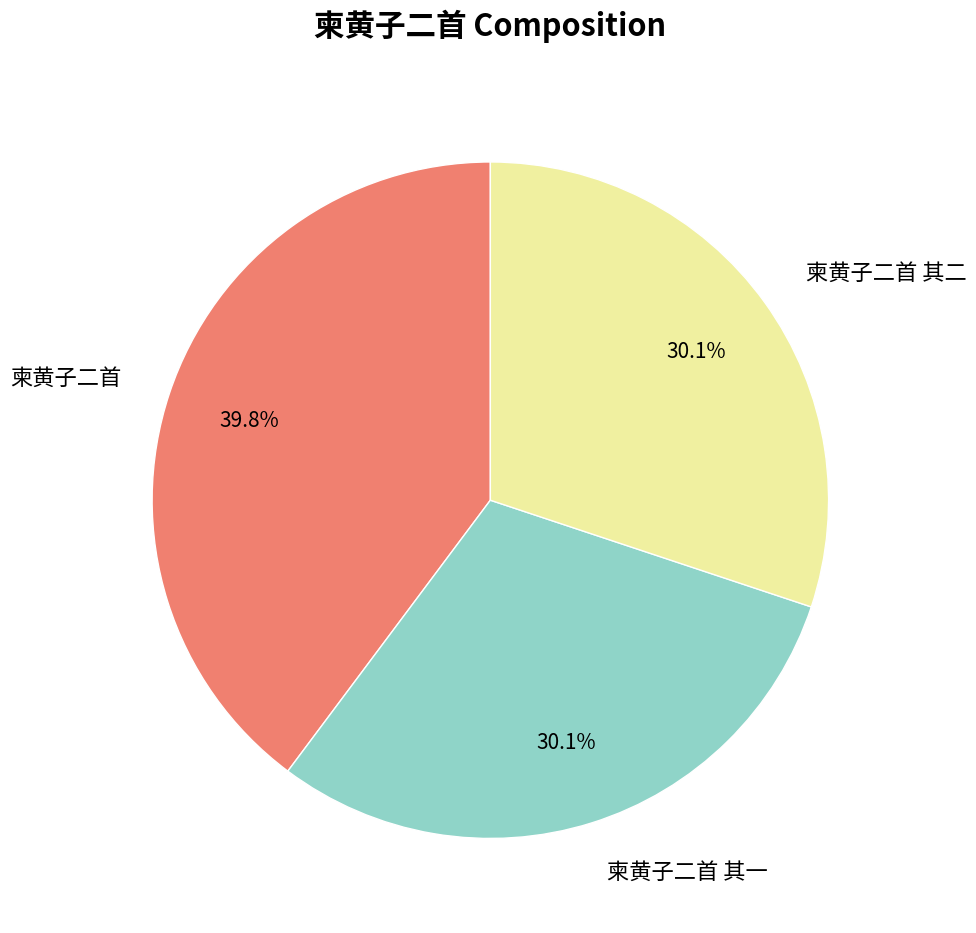

Approximately how many times larger is the value at 柬黄子二首 其二 compared to 柬黄子二首 其一?

1.0